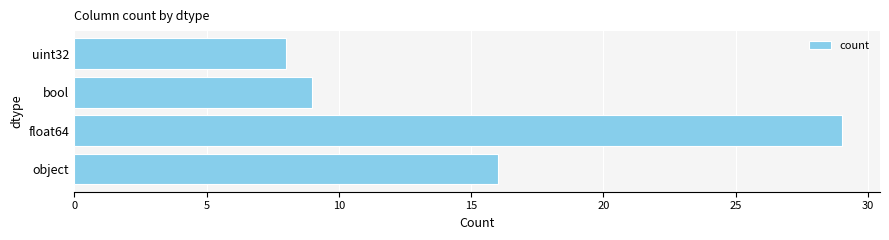

Reading bottom to top, list all the values displayed in this chart.

16	29	9	8